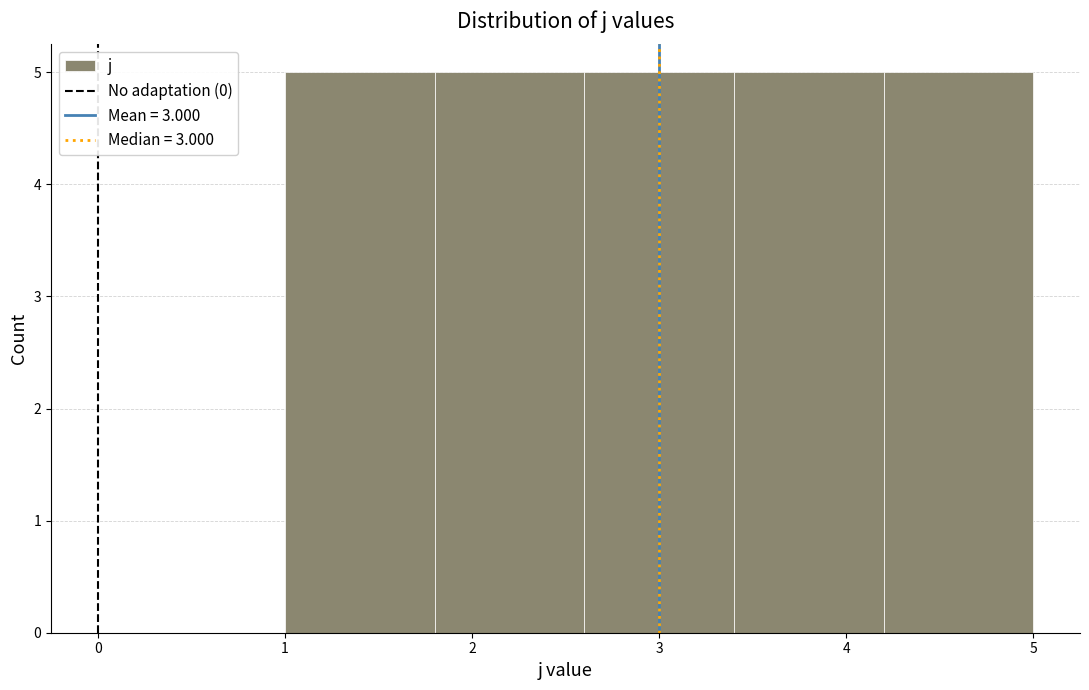

Reading left to right, list every bar in this chart as the range it spans on the x-axis followed by its height. The values are not printed on the chart, so give them approximately, as read against the axis.

1.0 to 1.8: 5
1.8 to 2.6: 5
2.6 to 3.4: 5
3.4 to 4.2: 5
4.2 to 5.0: 5